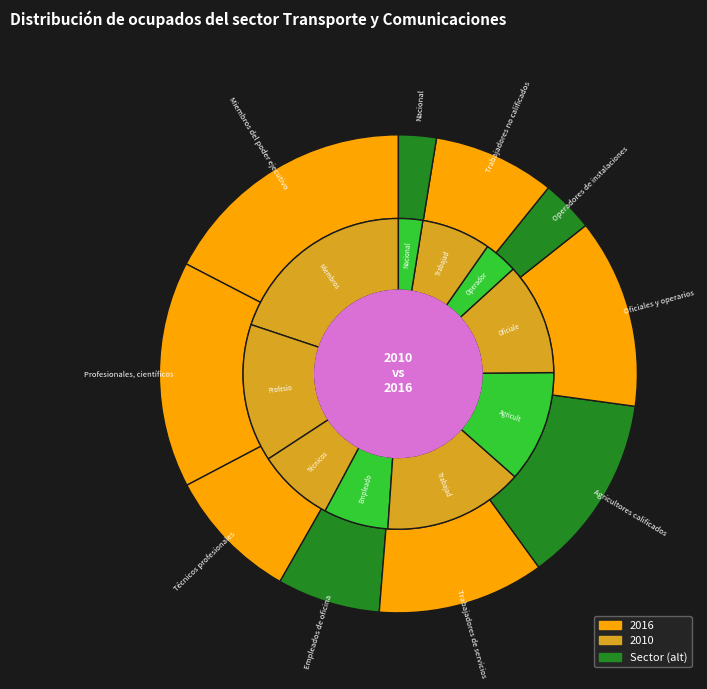

Which series has the widest spread of values?

values_2010